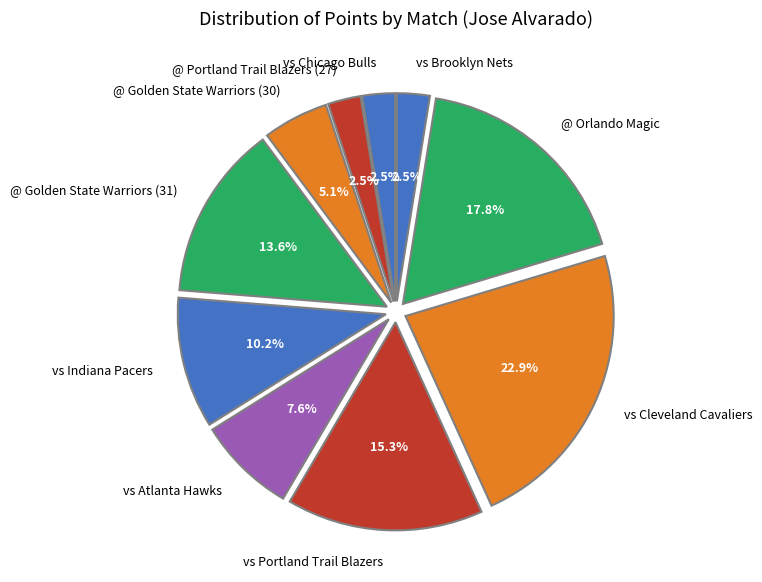

How many slices are in this pie chart?

10